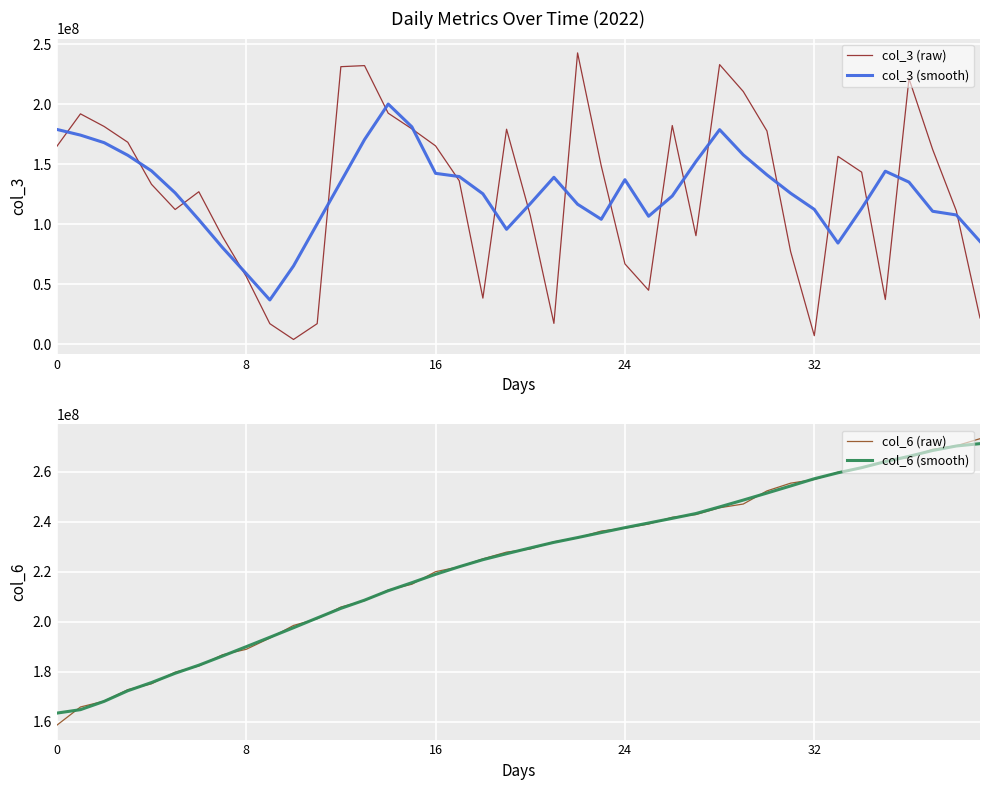

What is the highest value of the col_6 (raw) series?

273168249.0